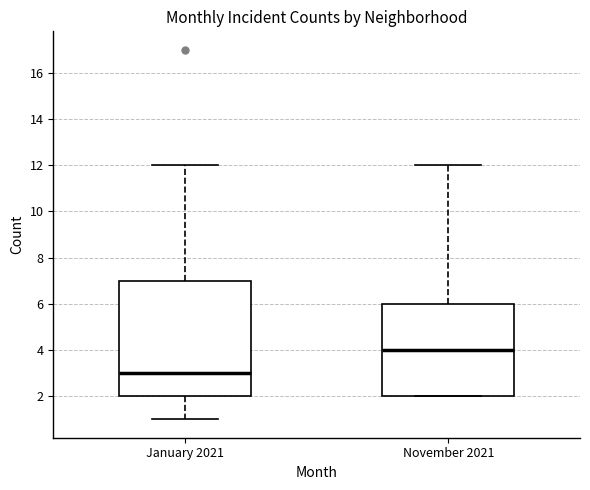

Which box has the lowest median line?

January 2021